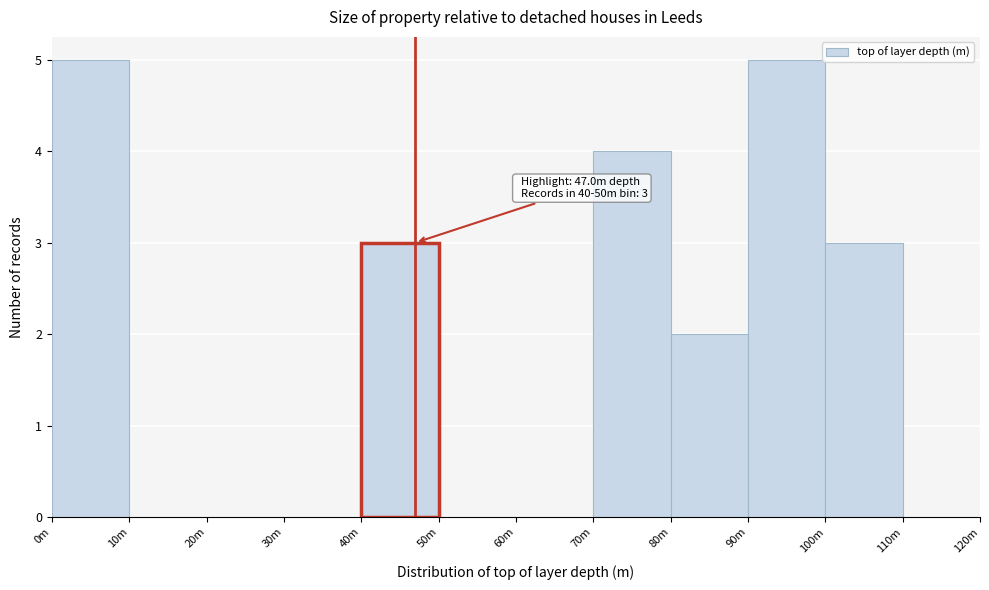

Reading right to left, list all the values displayed in this chart.

110m=0	100m=3	90m=5	80m=2	70m=4	60m=0	50m=0	40m=3	30m=0	20m=0	10m=0	0m=5